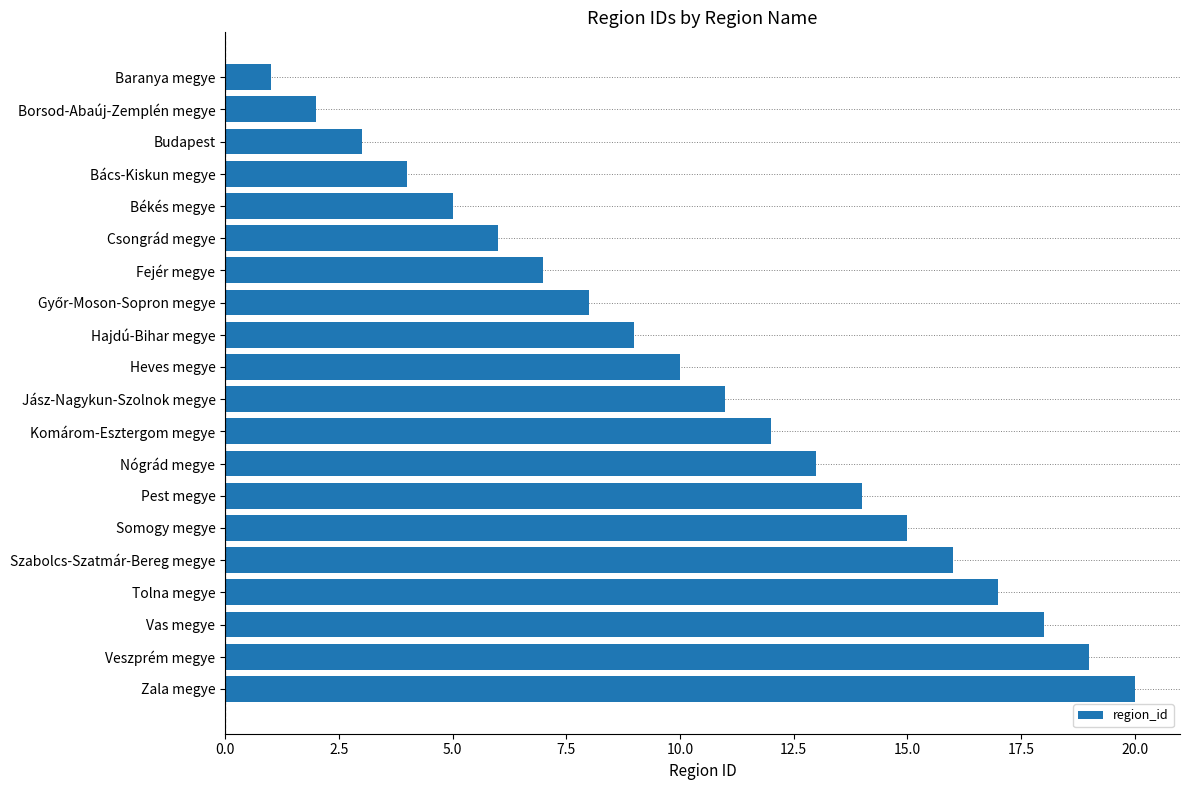

What position from the bottom is Hajdú-Bihar megye?

12